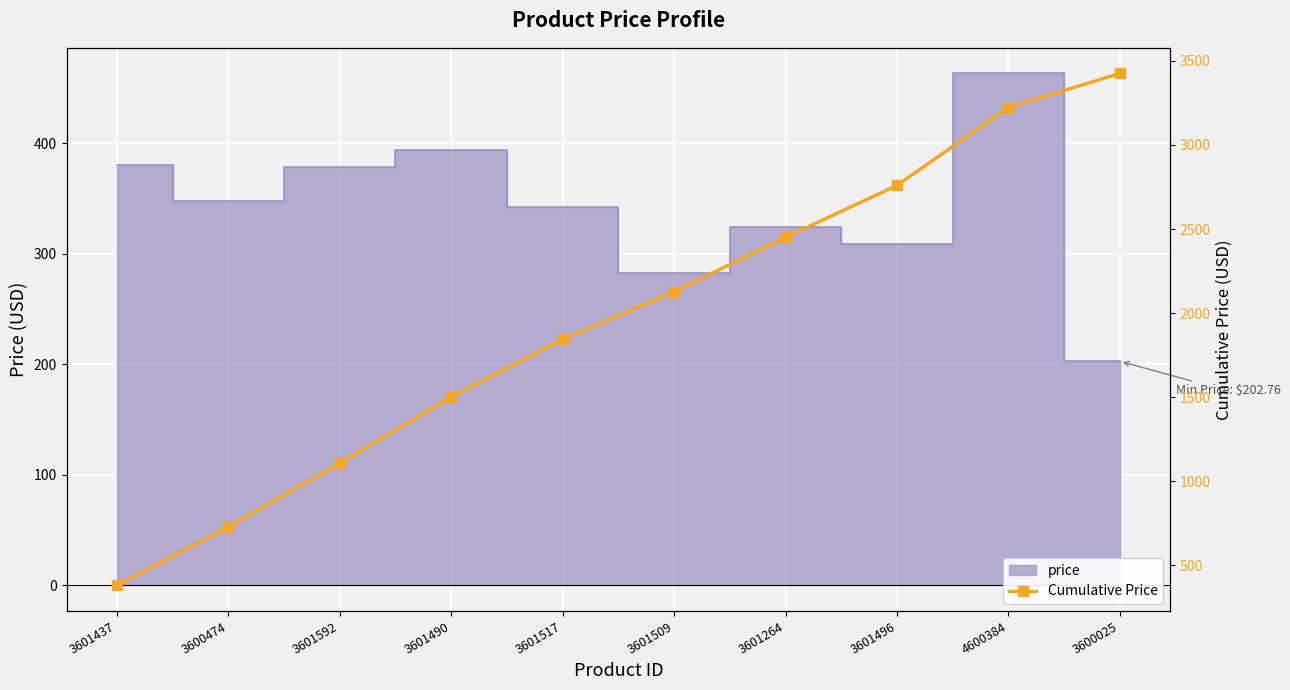

How many lines are shown in the chart?

1